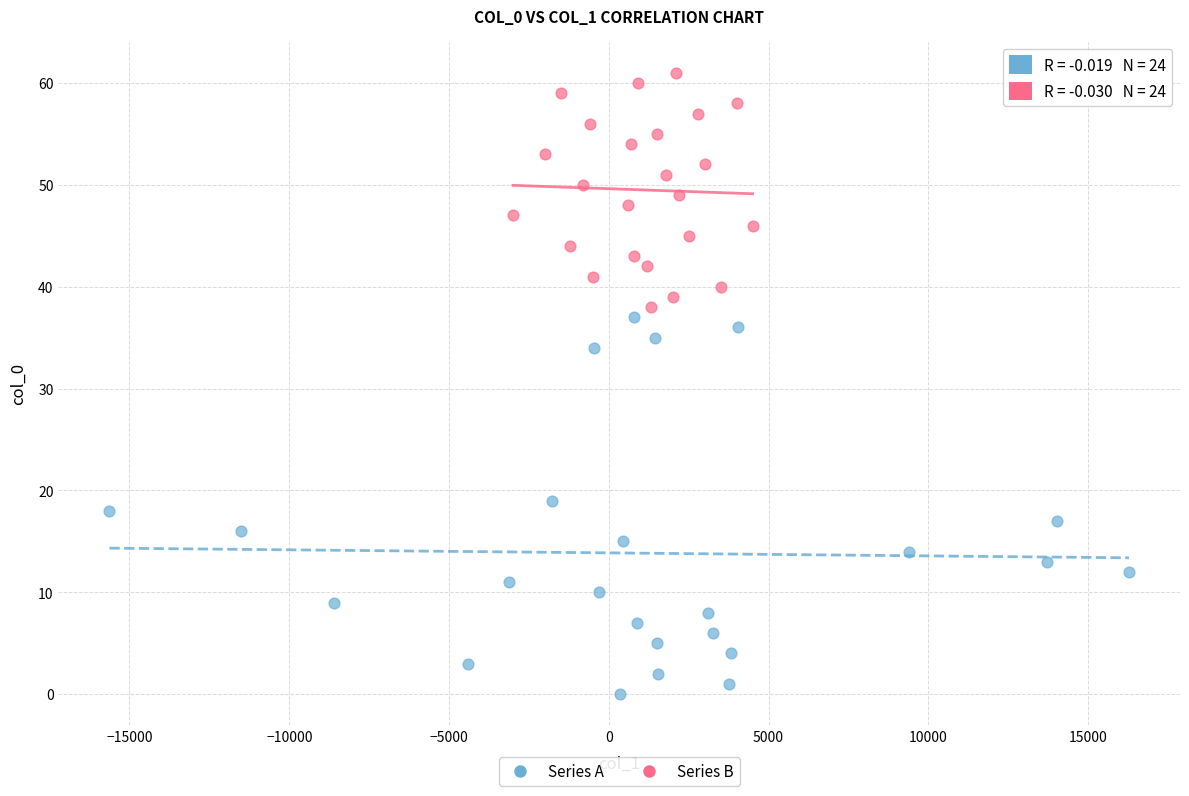

Which series contains the lowest Y value?

Series A